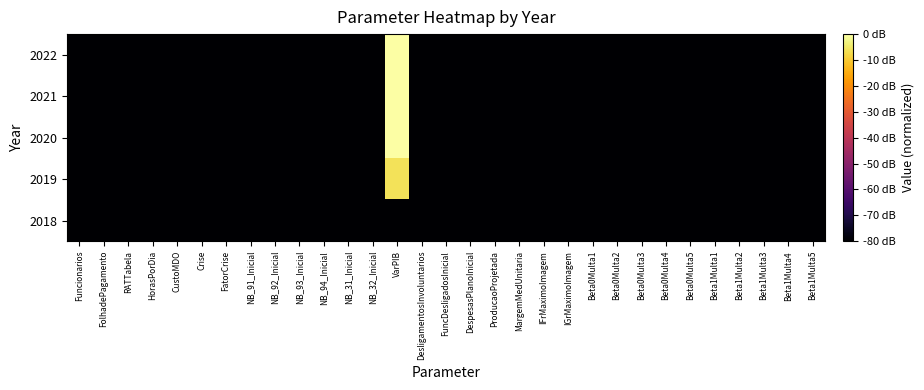

Rank the series at FolhadePagamento from lowest to highest value.

2018, 2019, 2020, 2021, 2022